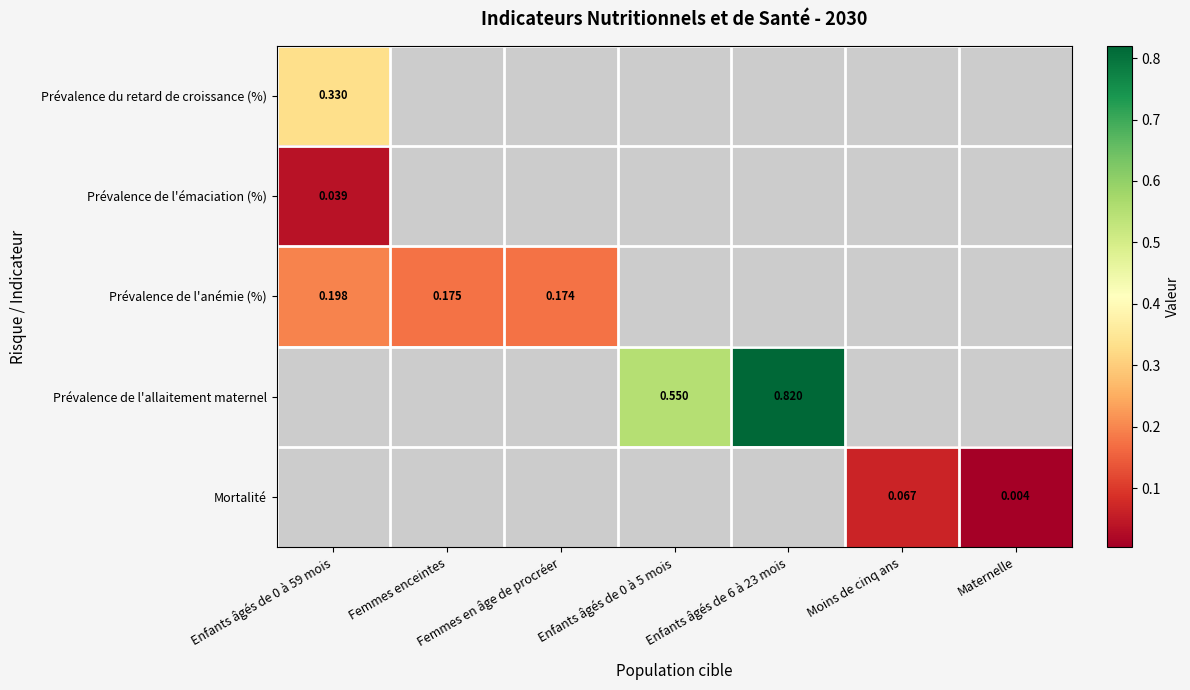

Where does the Prévalence de l'allaitement maternel series first go above 0?

Enfants âgés de 0 à 5 mois